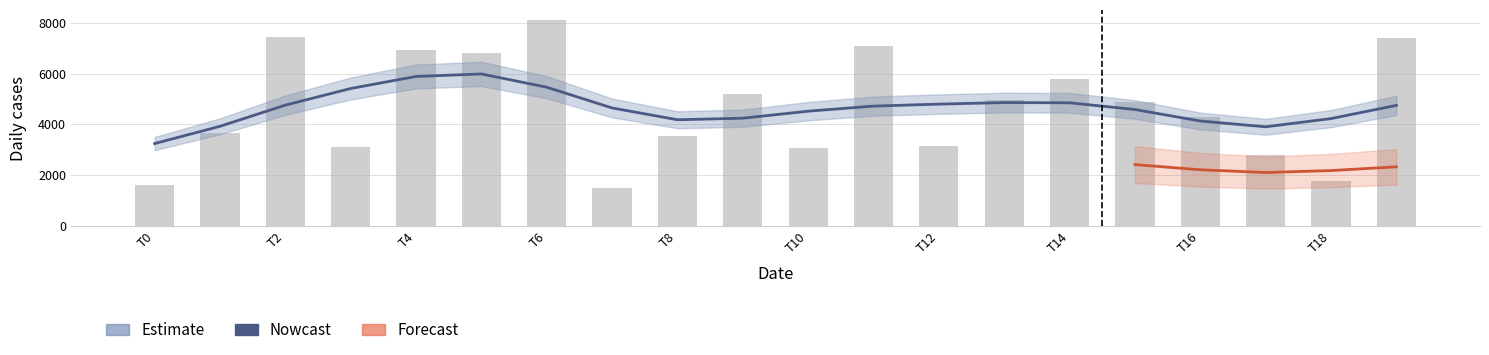

The chart shows a value of 5784 at T14. True or false?

True